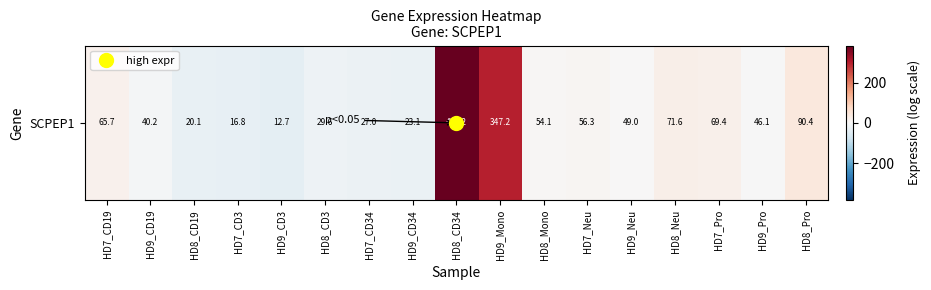

Reading left to right, extract all data points from this chart.

HD7_CD19=16.7	HD9_CD19=-8.8	HD8_CD19=-28.9	HD7_CD3=-32.2	HD9_CD3=-36.3	HD8_CD3=-19.3	HD7_CD34=-22.0	HD9_CD34=-25.9	HD8_CD34=384.3	HD9_Mono=298.3	HD8_Mono=5.2	HD7_Neu=7.3	HD9_Neu=0.0	HD8_Neu=22.7	HD7_Pro=20.4	HD9_Pro=-2.8	HD8_Pro=41.5